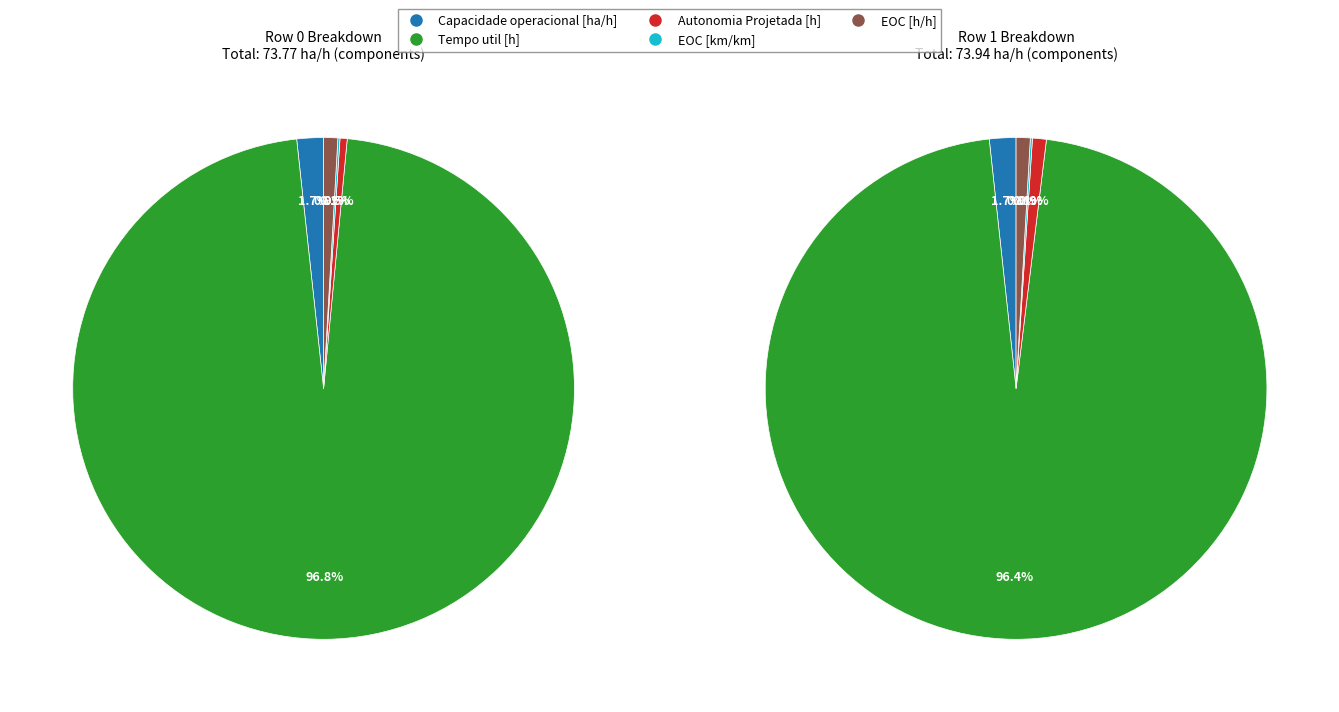

What is the total percentage of Row 0 and Row 1?

100.0%